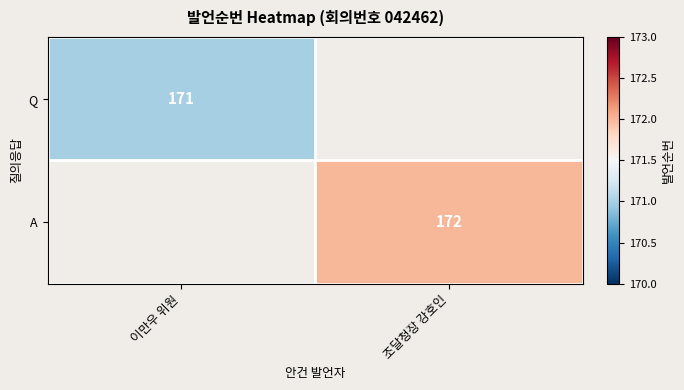

True or false: A has a value of 253 at 조달청장 강호인.

False